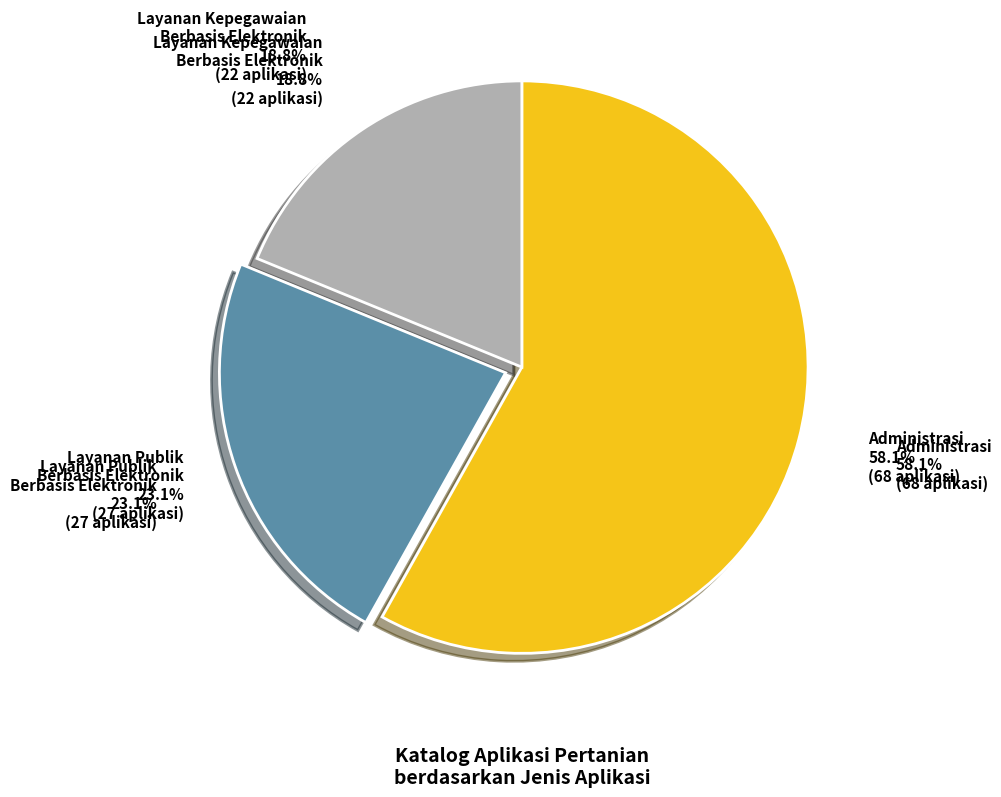

To the nearest percent, what portion does Layanan Kepegawaian represent?

19%